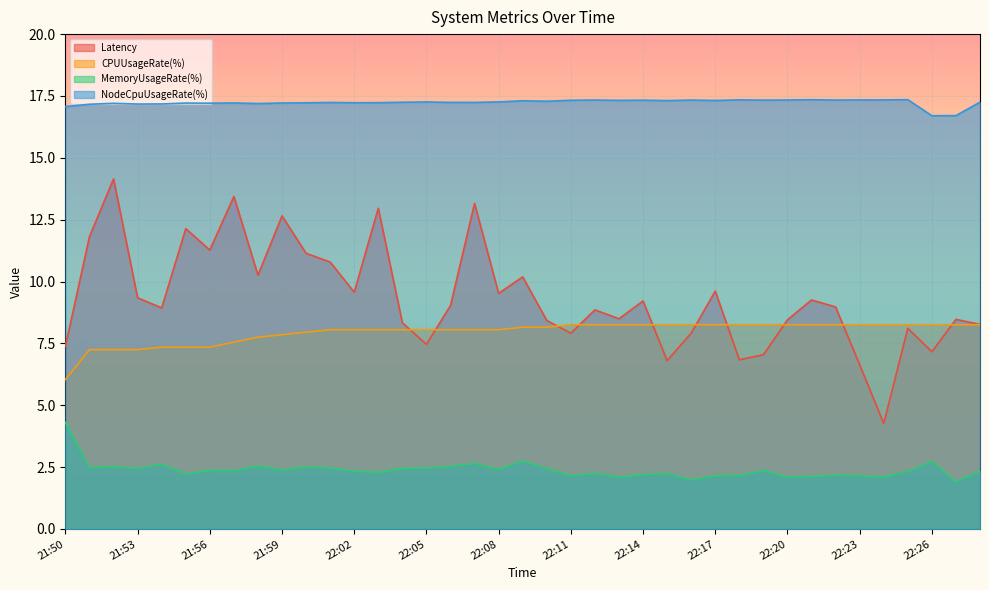

What is the highest value of the Latency series?

14.1